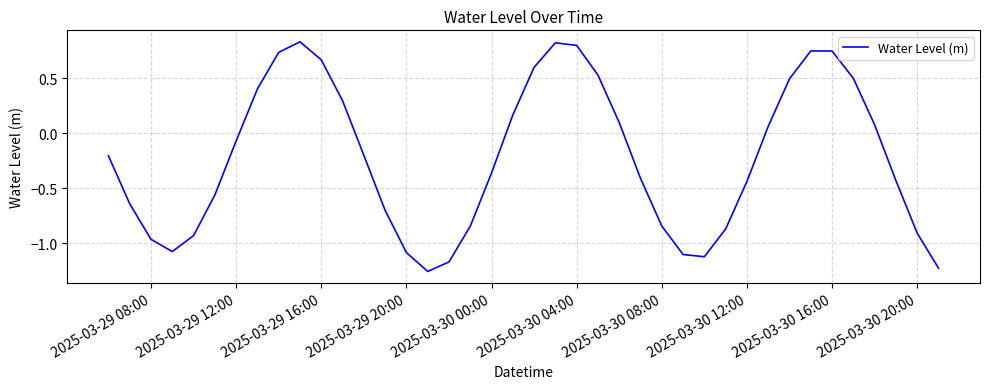

What is the average value?

-0.2